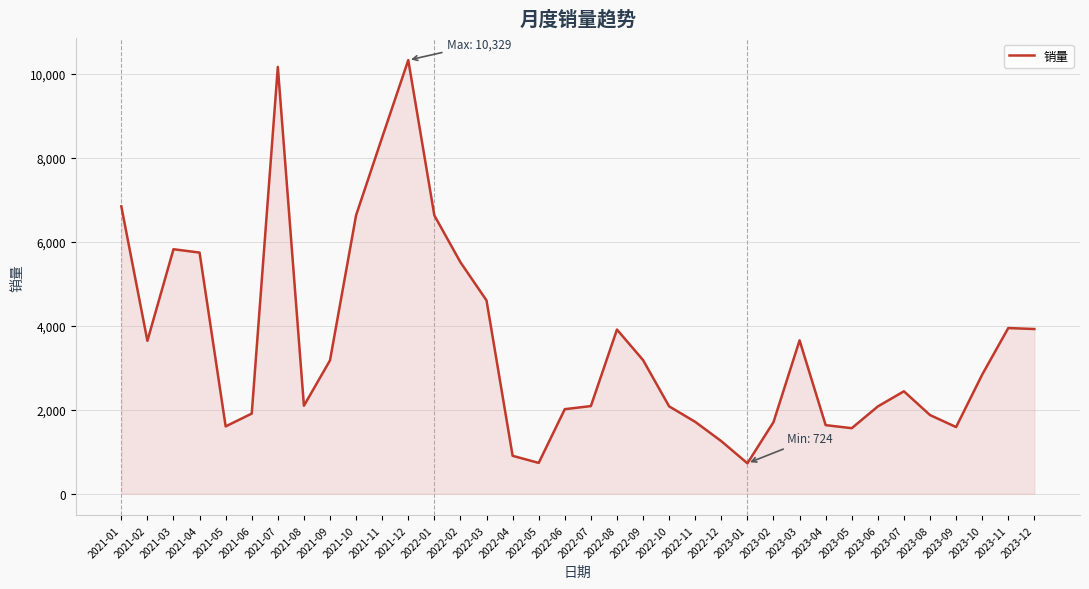

The value at 2022-02 is 5514. True or false?

True